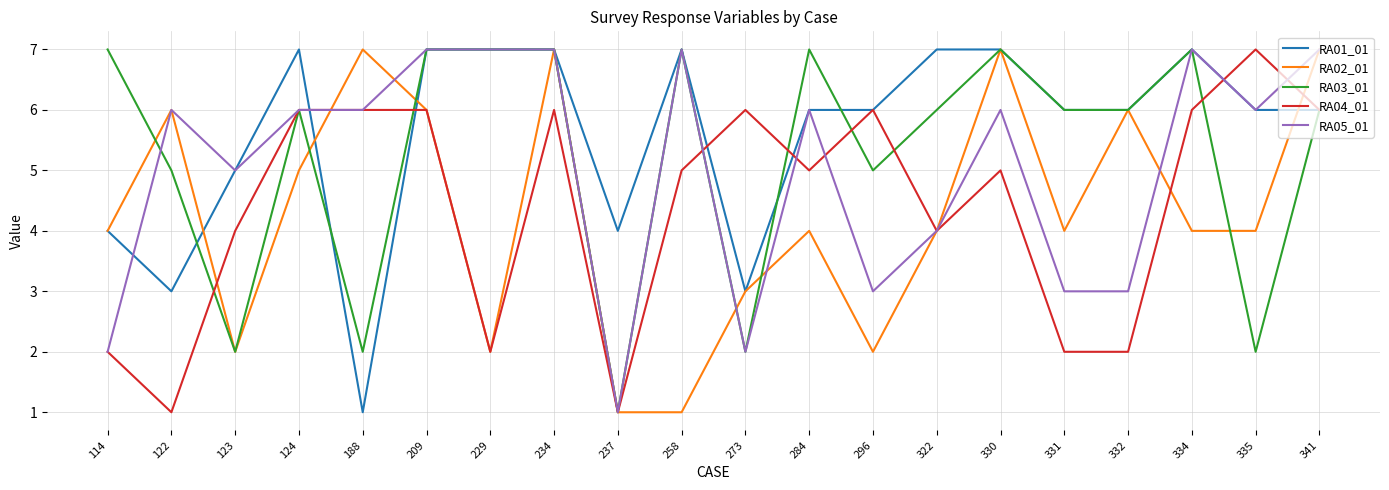

The value of RA04_01 at 296 is 6. True or false?

True